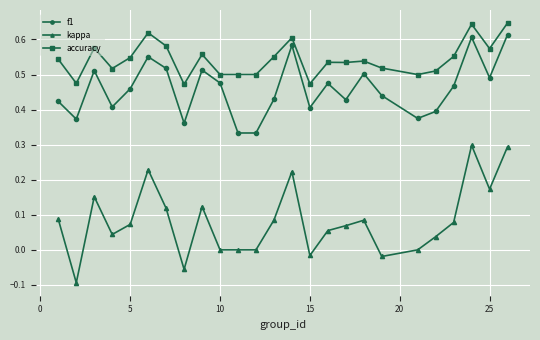

Which series has the largest total across all categories?

accuracy